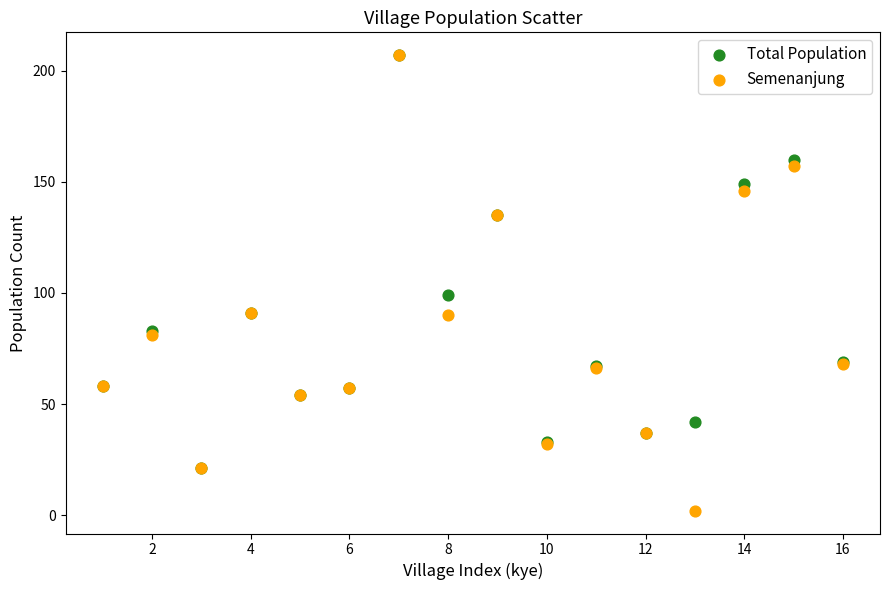

In the Total Population series, what Y value is closest to 114?

99